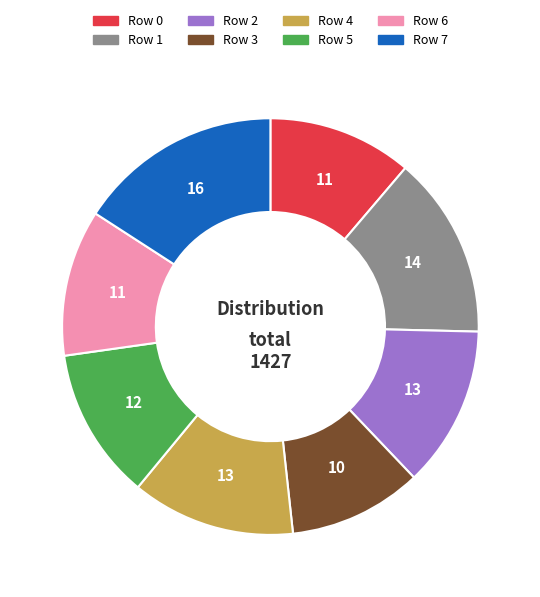

Is there any slice that represents more than half of the pie?

No